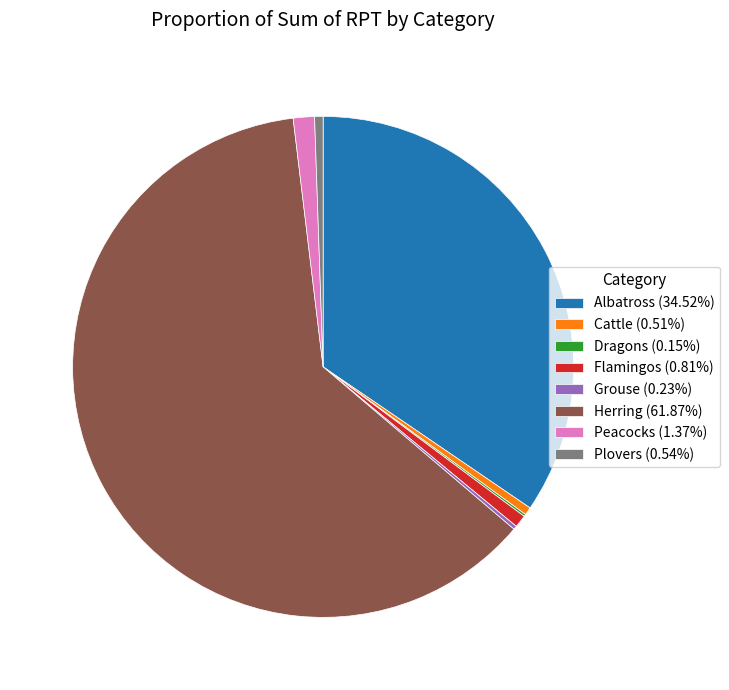

True or false: Flamingos accounts for 11% of the total.

False